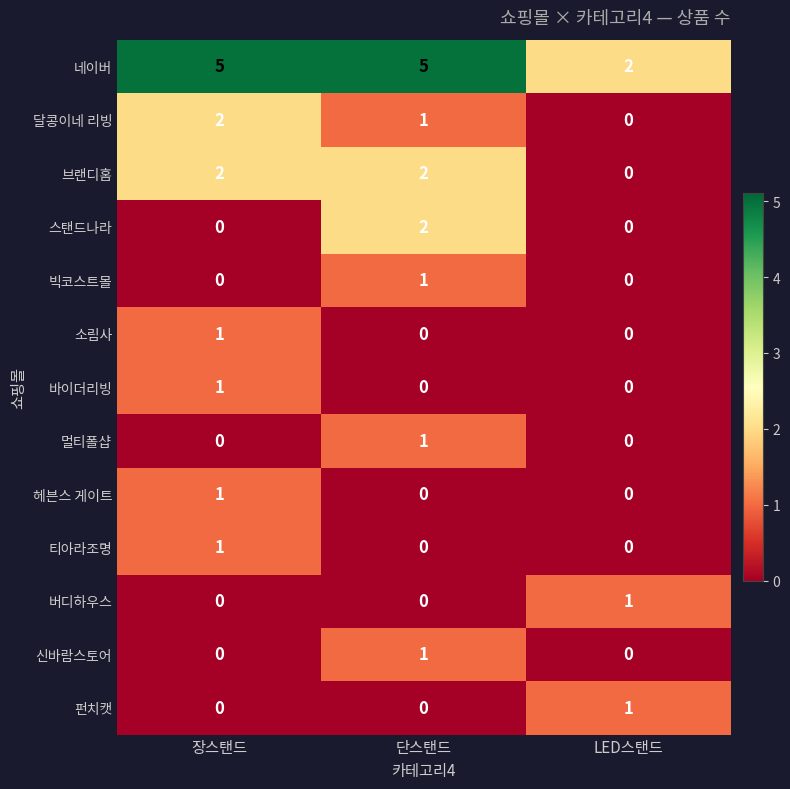

What is the maximum value shown in the chart?

5